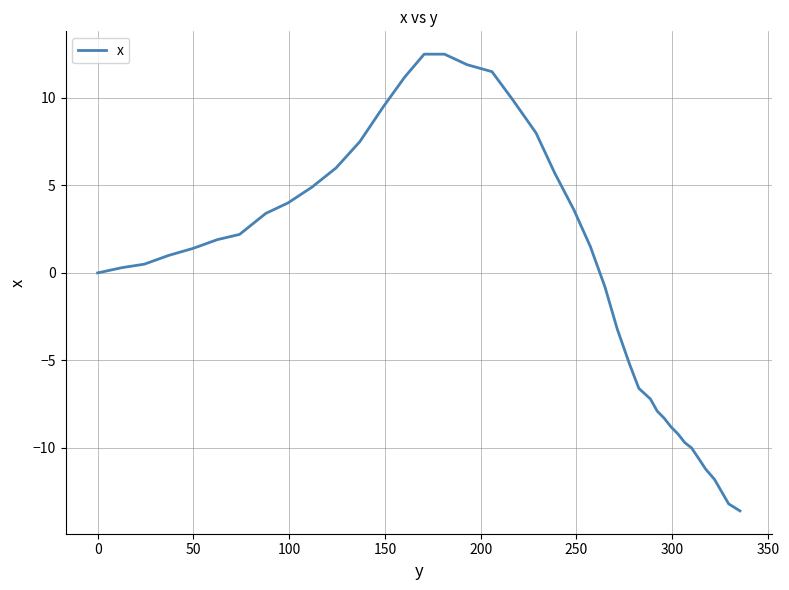

What is the greatest value displayed?

12.5